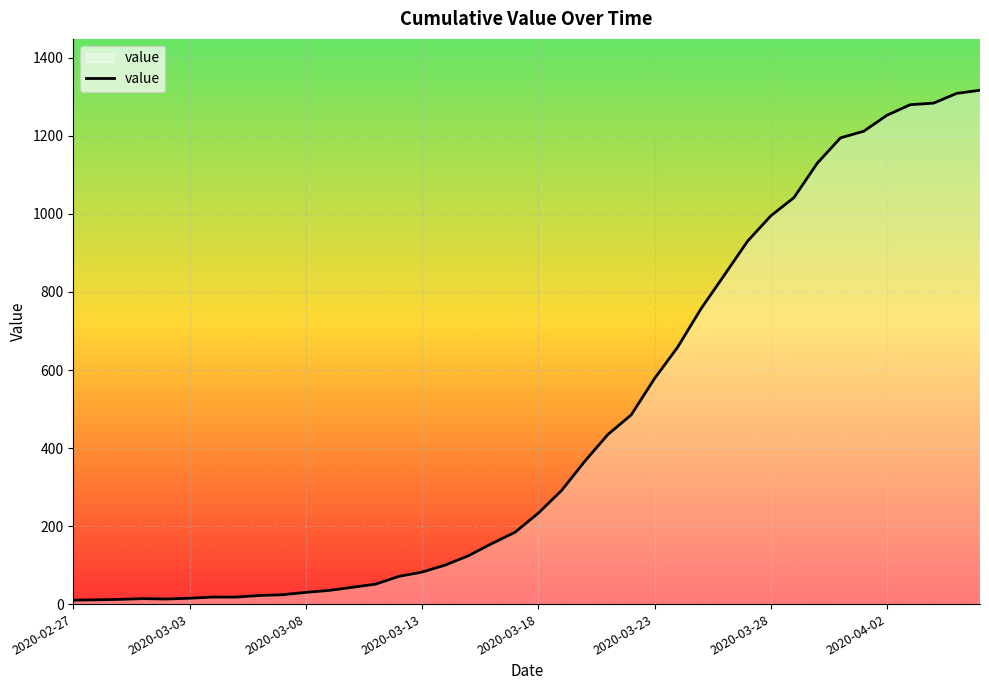

What is the greatest value displayed?

1317